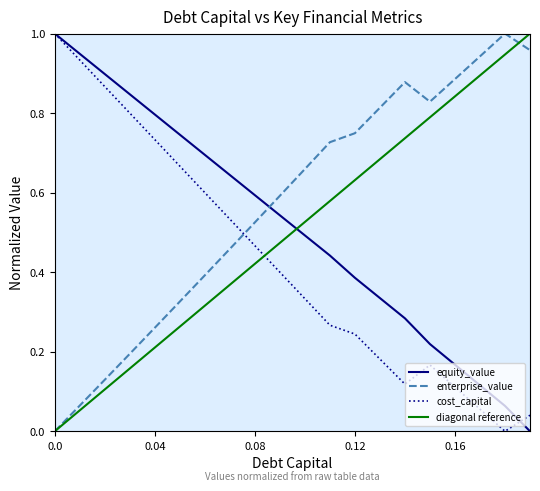

What are all the series names shown in the legend?

equity_value, enterprise_value, cost_capital, diagonal reference